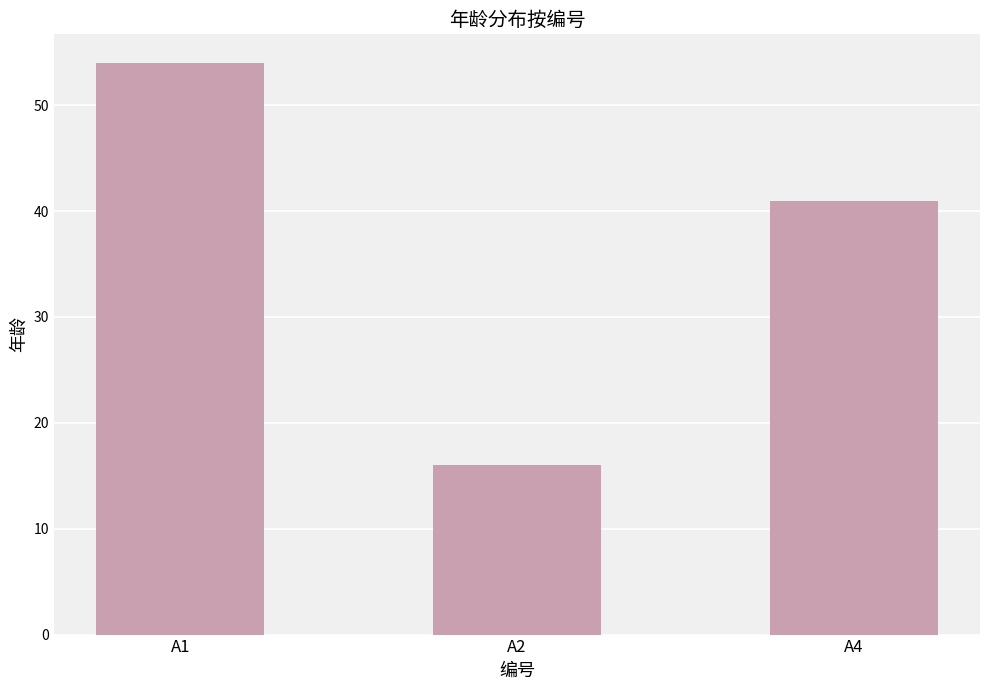

What is the greatest value displayed?

54